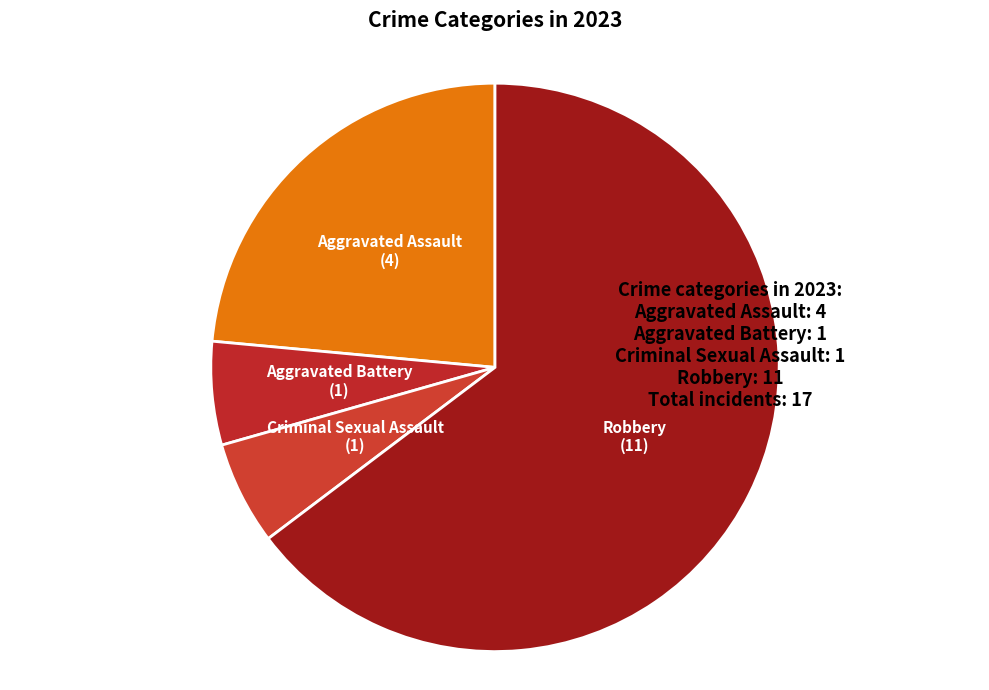

Count the number of slices in the pie.

4